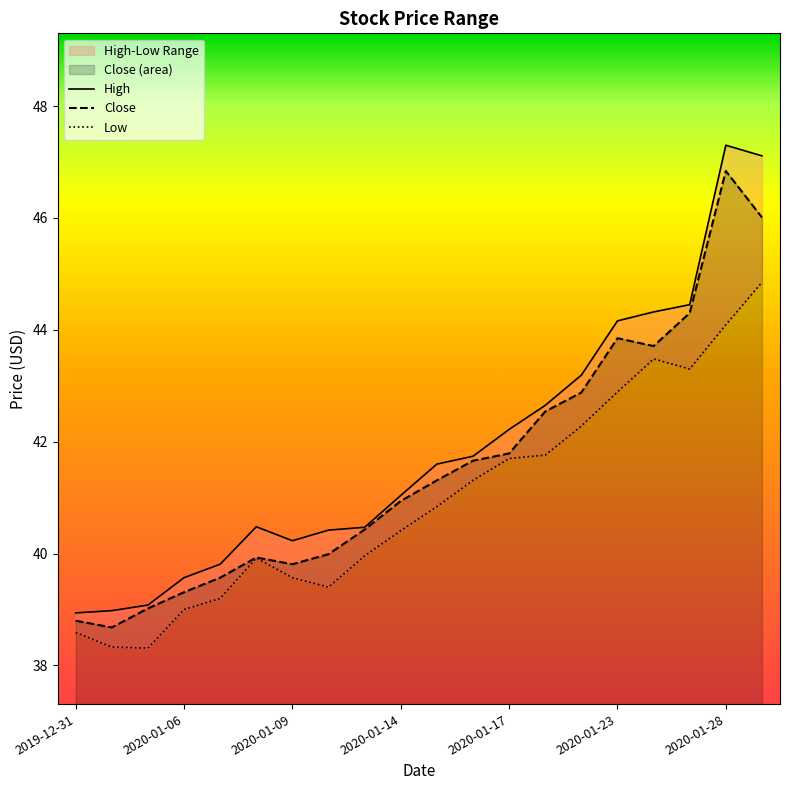

True or false: Close has a value of 43.8 at 2020-01-23.

True